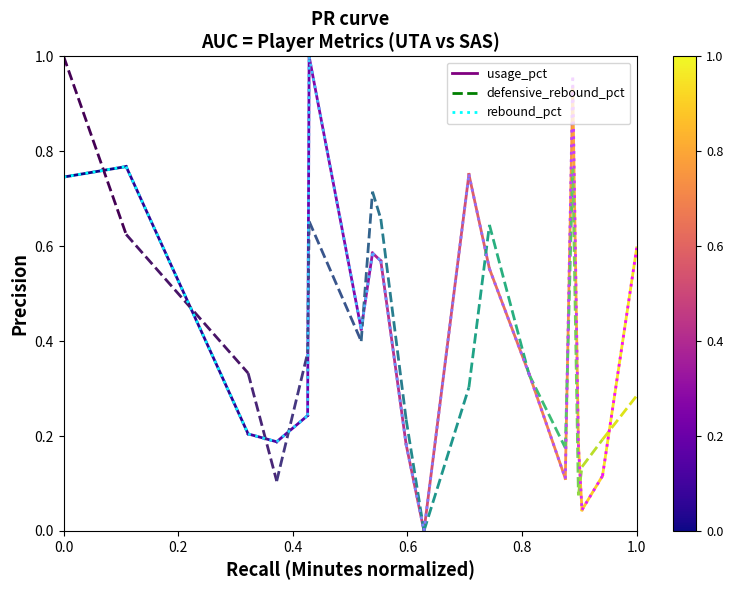

Is this an area chart (filled region under the line)?

No